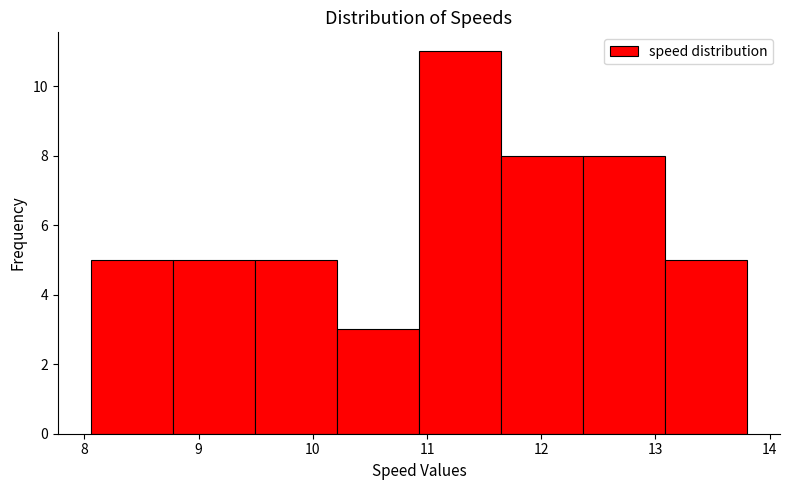

Reading left to right, list every bar in this chart as the range it spans on the x-axis followed by its height. Neither the bar edges nor the heights are printed on the chart, so give them approximately, as read against the axes.

8.1 to 8.8: 5
8.8 to 9.5: 5
9.5 to 10.2: 5
10.2 to 10.9: 3
10.9 to 11.6: 11
11.6 to 12.4: 8
12.4 to 13.1: 8
13.1 to 13.8: 5